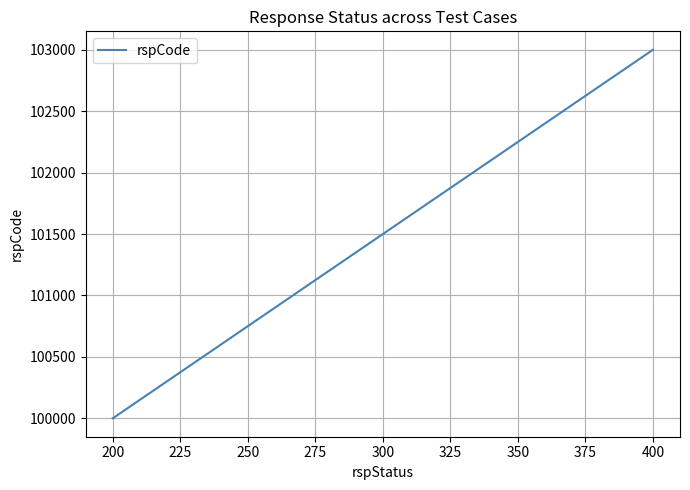

What is the ratio of the value at 225 to the value at 200?

1.0